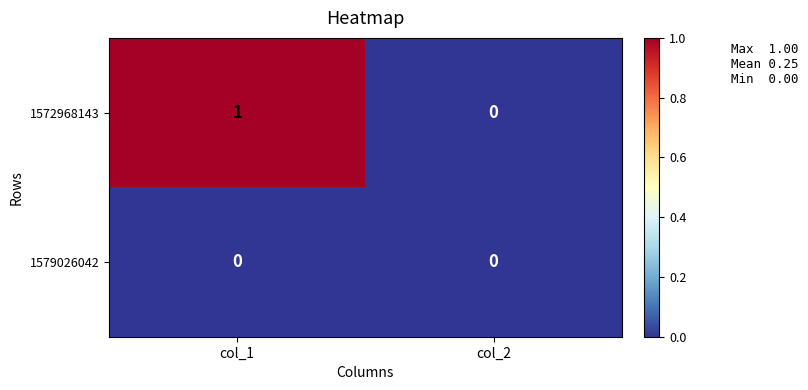

Rank the series by their average value, from highest to lowest.

1572968143, 1579026042